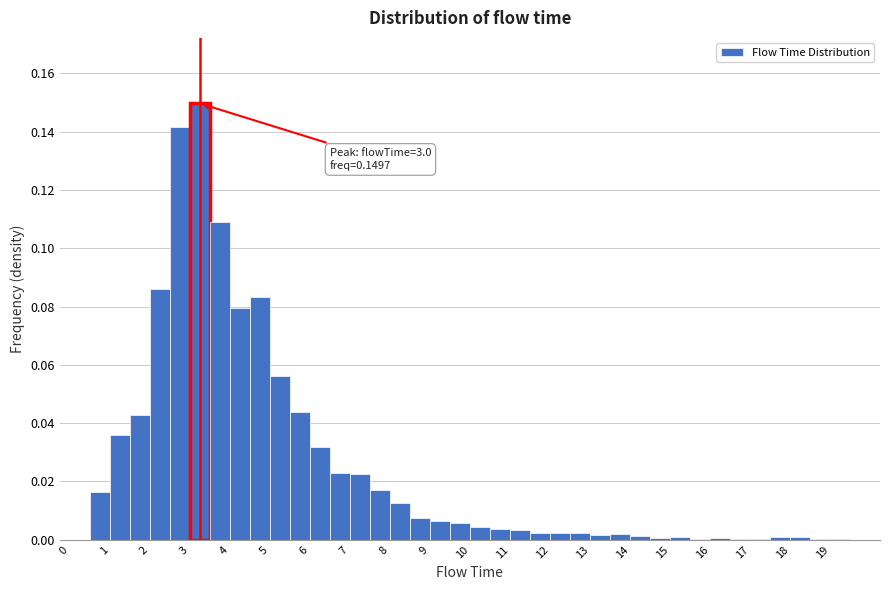

Which range on the x-axis has the tallest bar?

3.0 to 3.5